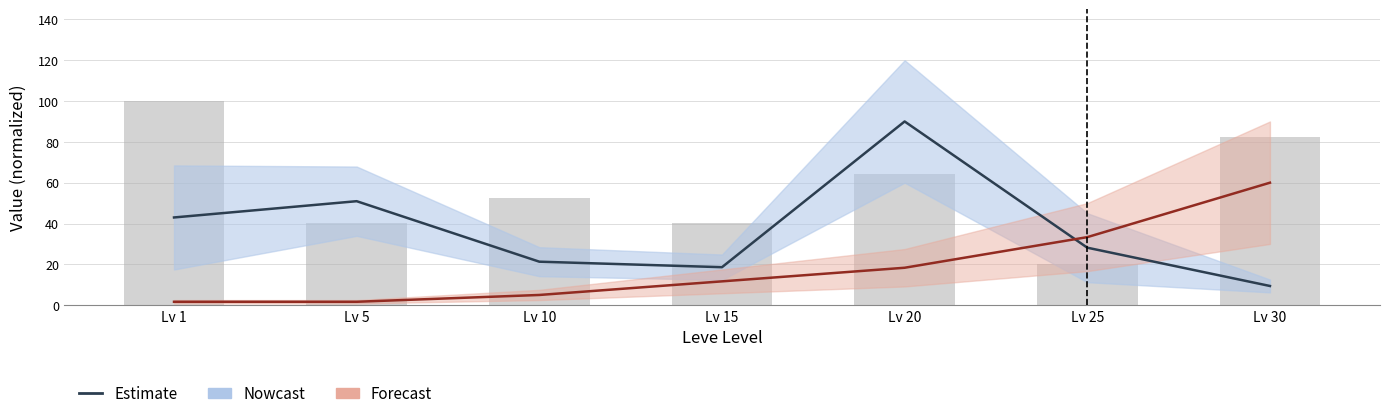

Reading left to right, transcribe all the data shown in this chart.

Leve EXP: 1.7	1.7	5.0	11.7	18.3	33.3	60.0
Leve Gil: 100.0	40.5	52.4	40.5	64.3	20.0	82.6
LevePriceNQ: 43.0	50.9	21.3	18.6	90.0	28.2	9.4